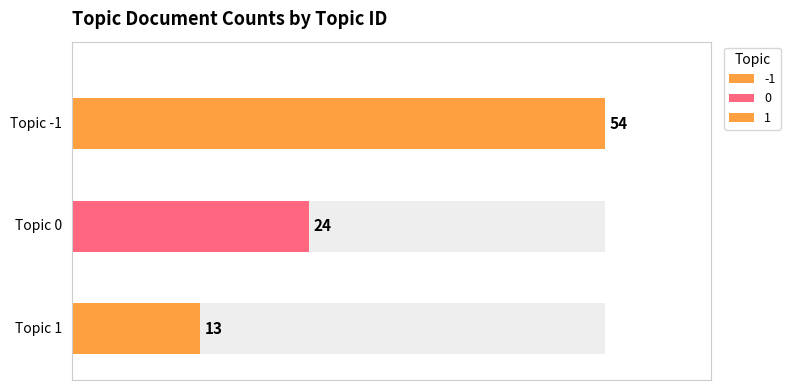

How many values exceed 24?

1